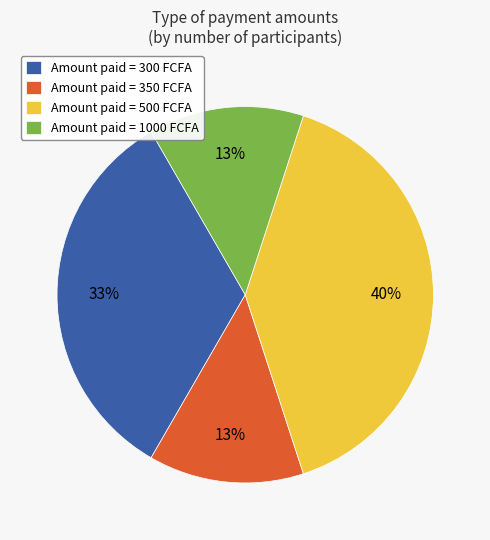

Is there any slice that represents more than half of the pie?

No